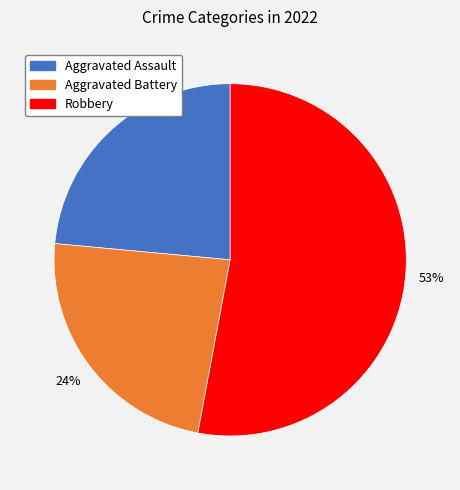

Count the number of slices in the pie.

3